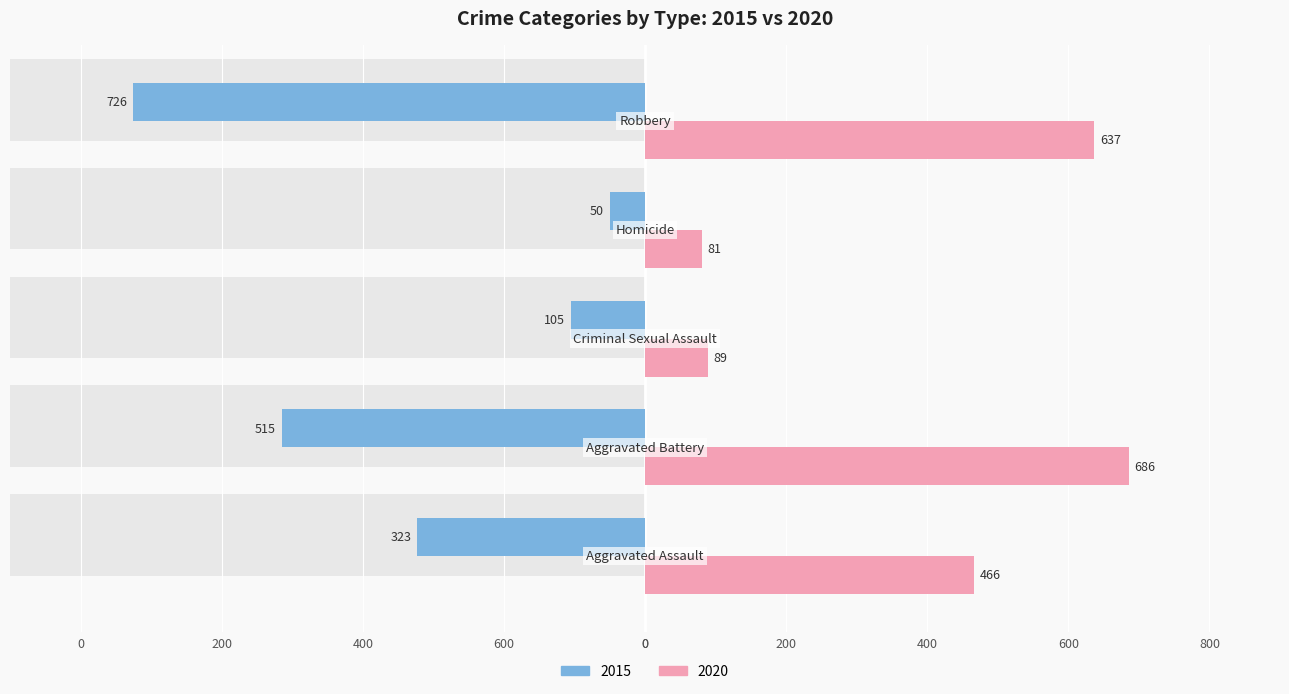

At which label is the value closest to -388?

Aggravated Assault